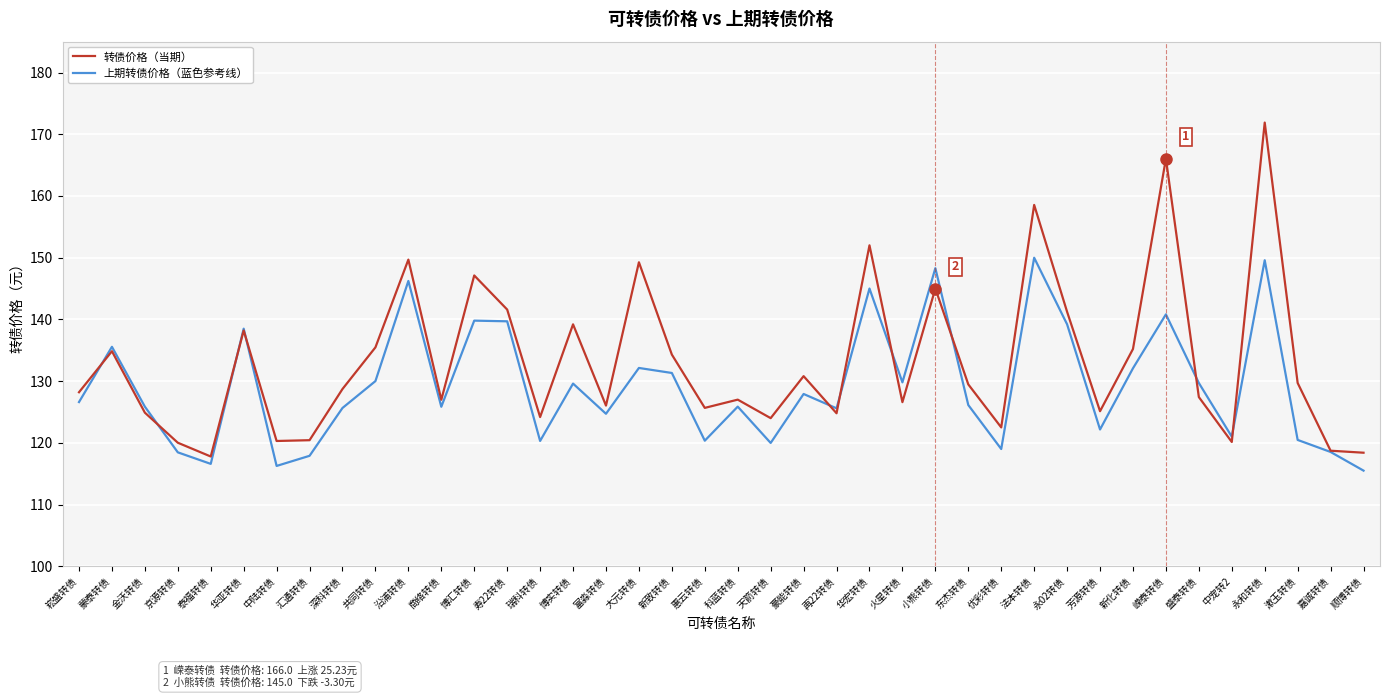

What is the highest value of the 上期转债价格（蓝色参考线） series?

150.0